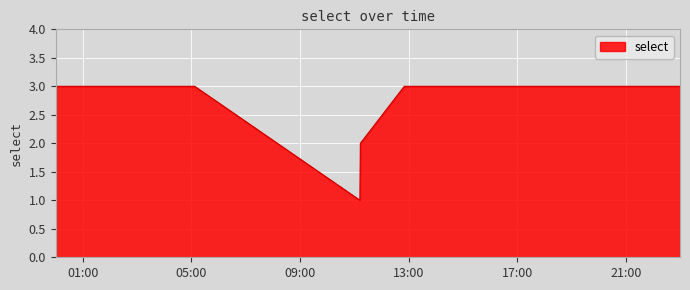

What is the greatest value displayed?

3